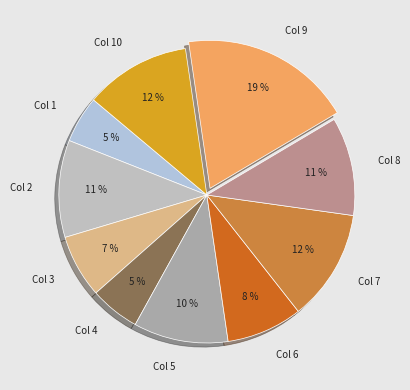

Do Col 9 and Col 5 together represent more than half of the pie?

No